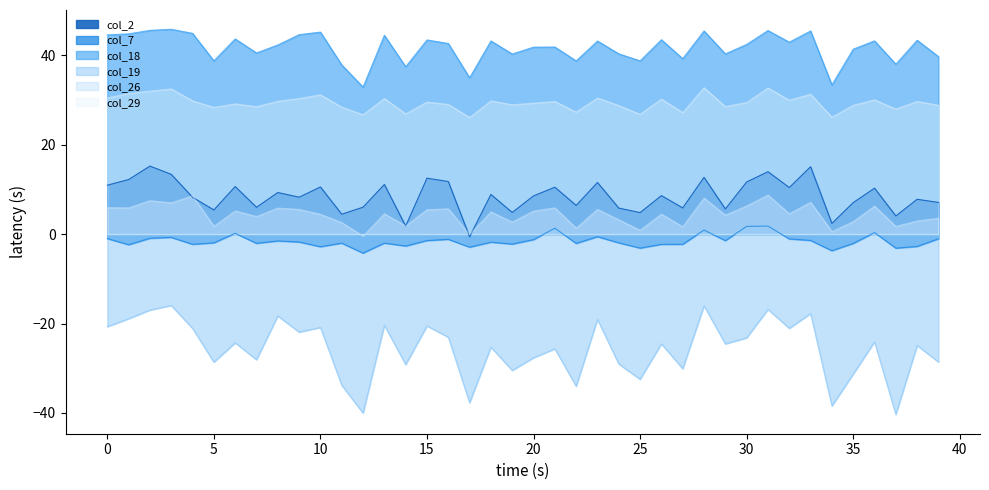

At how many categories does at least one series exceed 32?

40